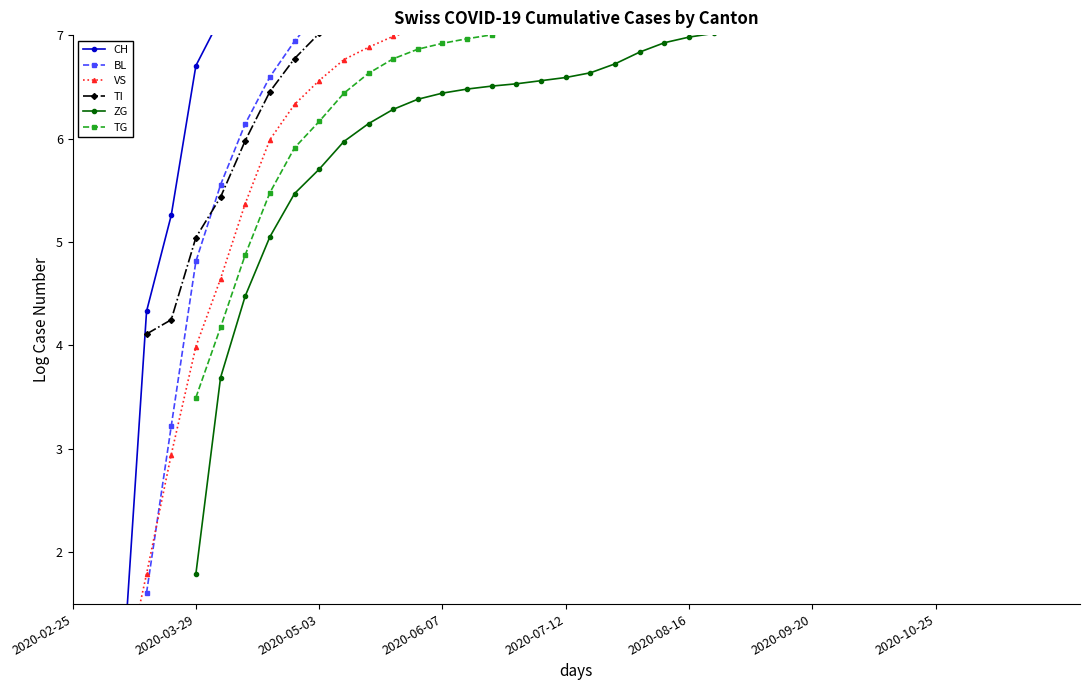

How many categories are shown in the chart?

40